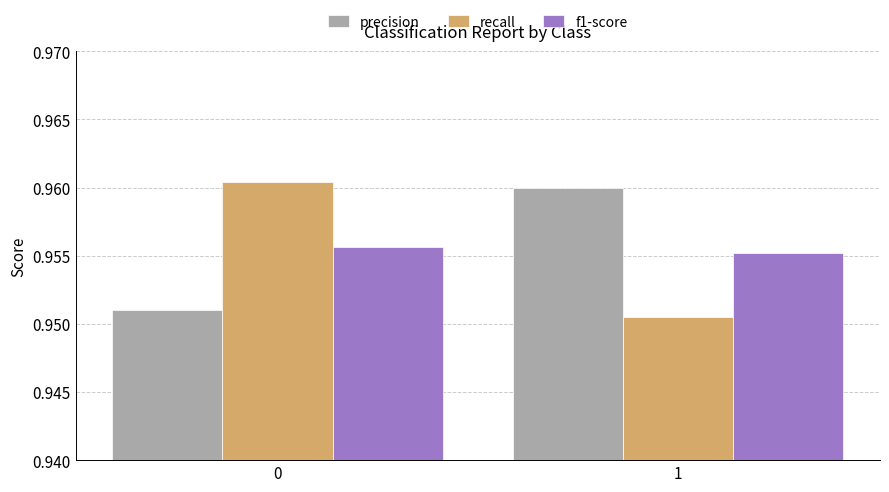

The value of f1-score at 1 is 0.3. True or false?

False